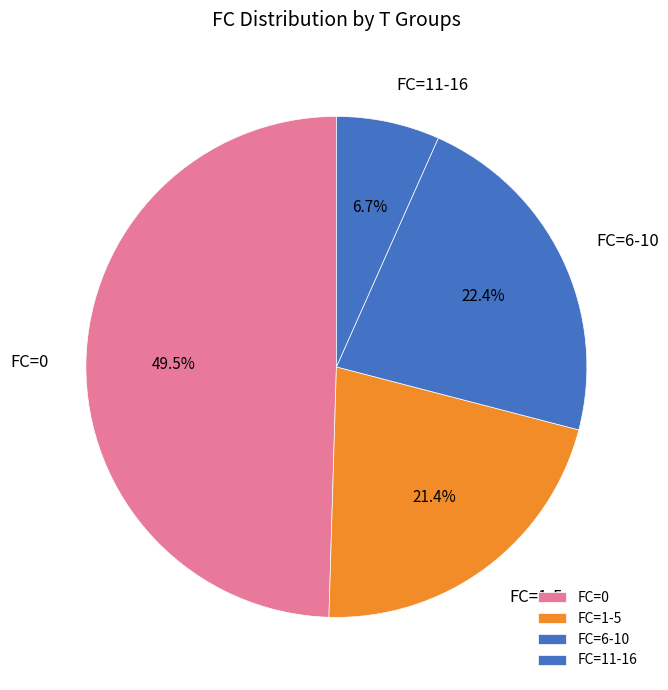

What portion of the pie excludes FC=6-10?

77.6%